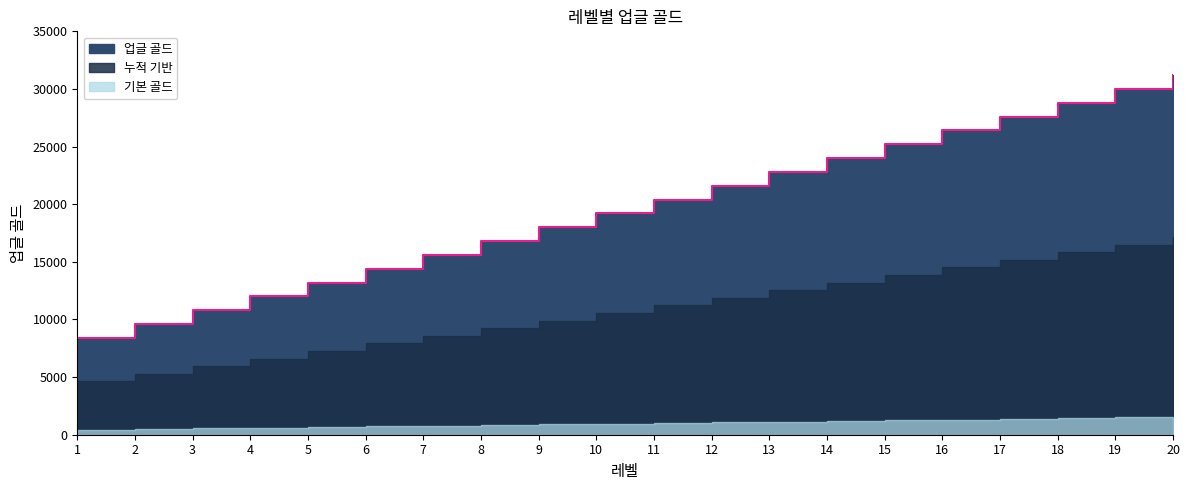

What is the sum of all values?

396000